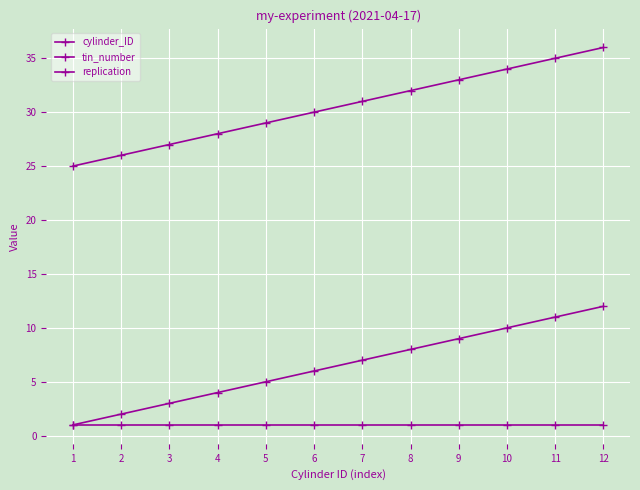

True or false: cylinder_ID and tin_number cross at least once.

False